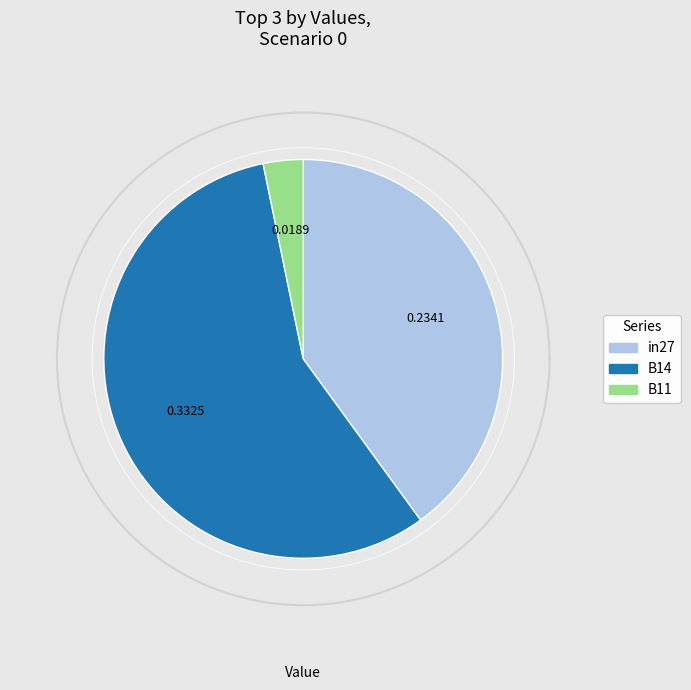

Count the number of slices in the pie.

3